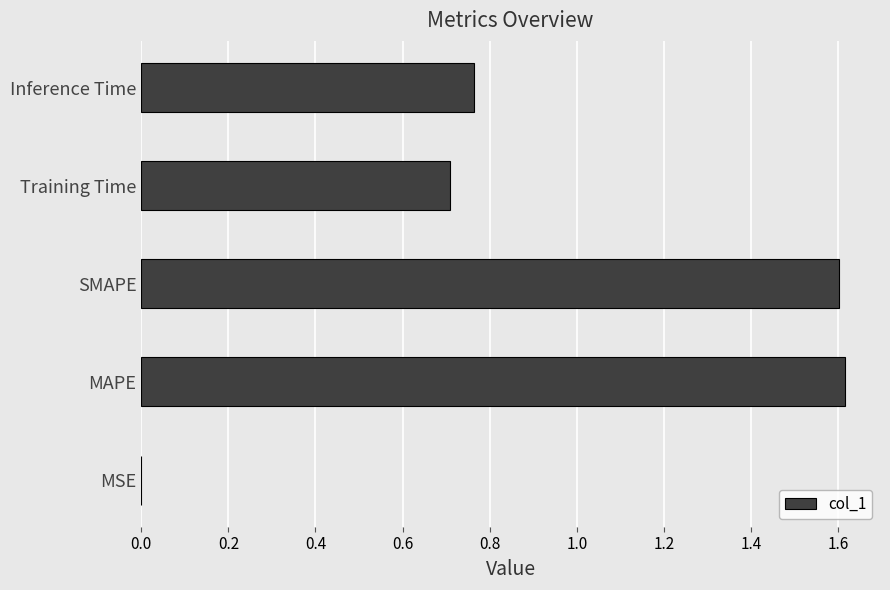

What is the average value?

0.9